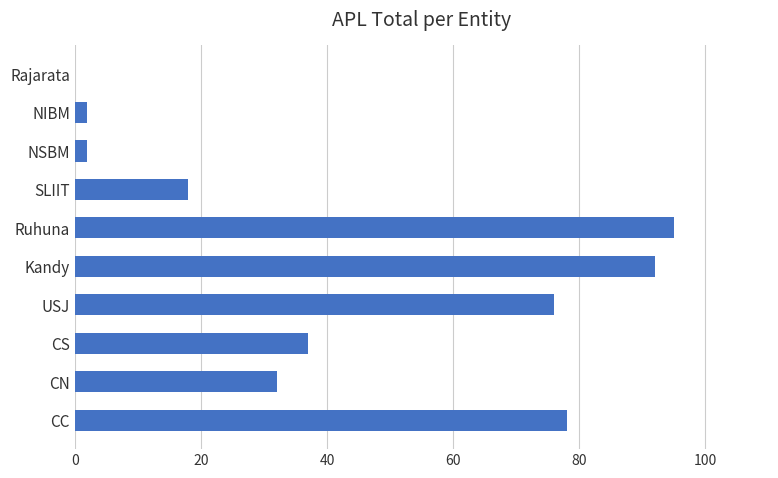

What is the sum of the values at Rajarata and Ruhuna?

95